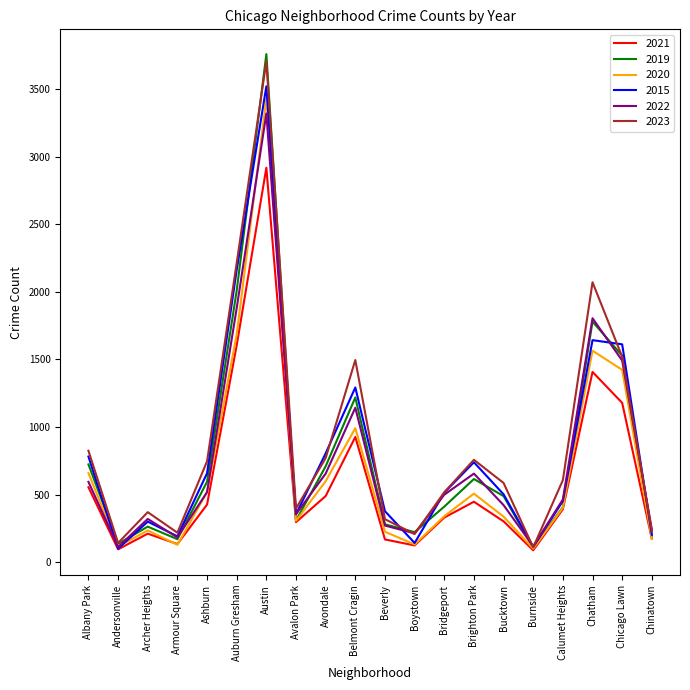

The value of 2023 at Armour Square is 219. True or false?

True